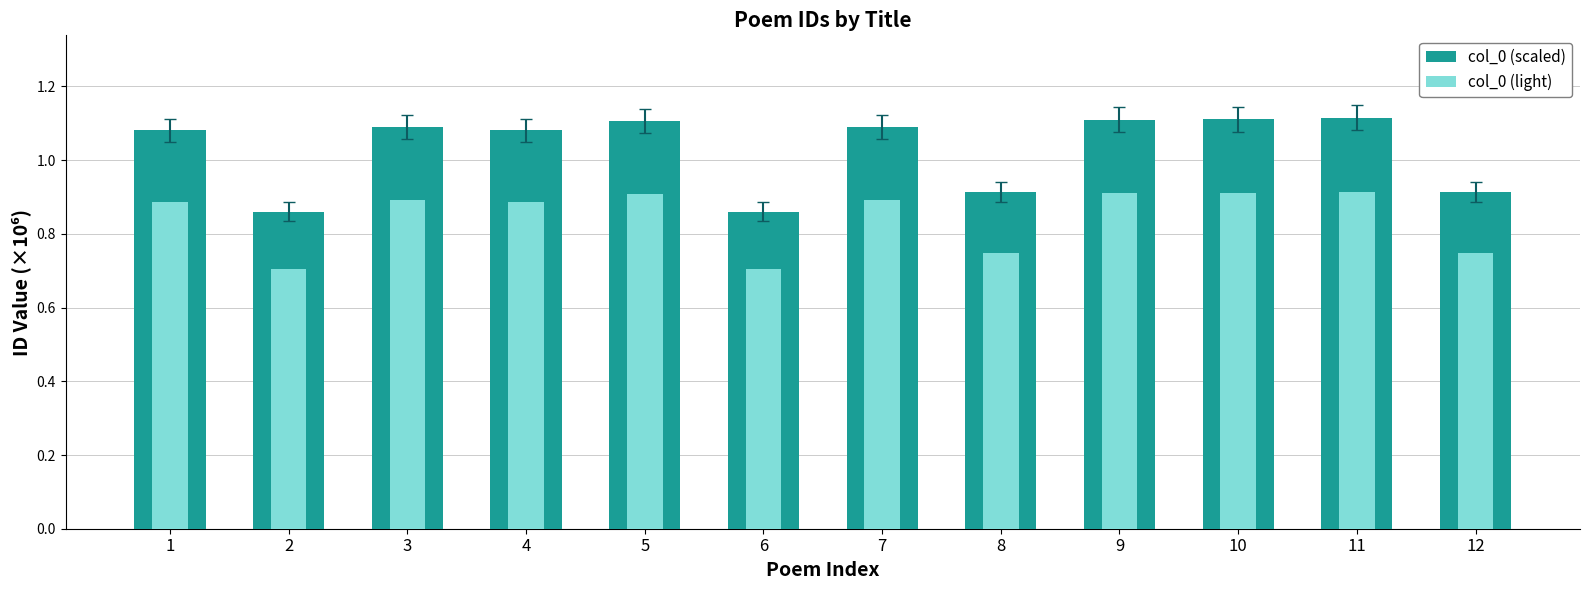

How many distinct data groups are displayed?

2